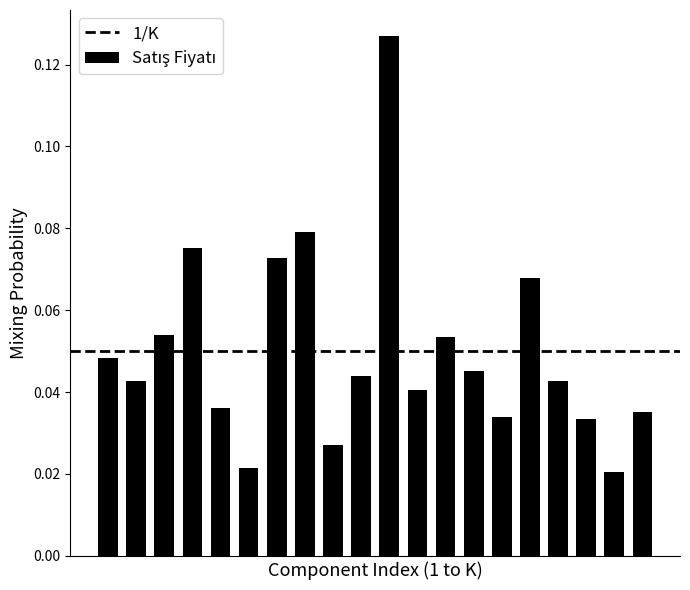

Count the values in the range 0 to 1.

20